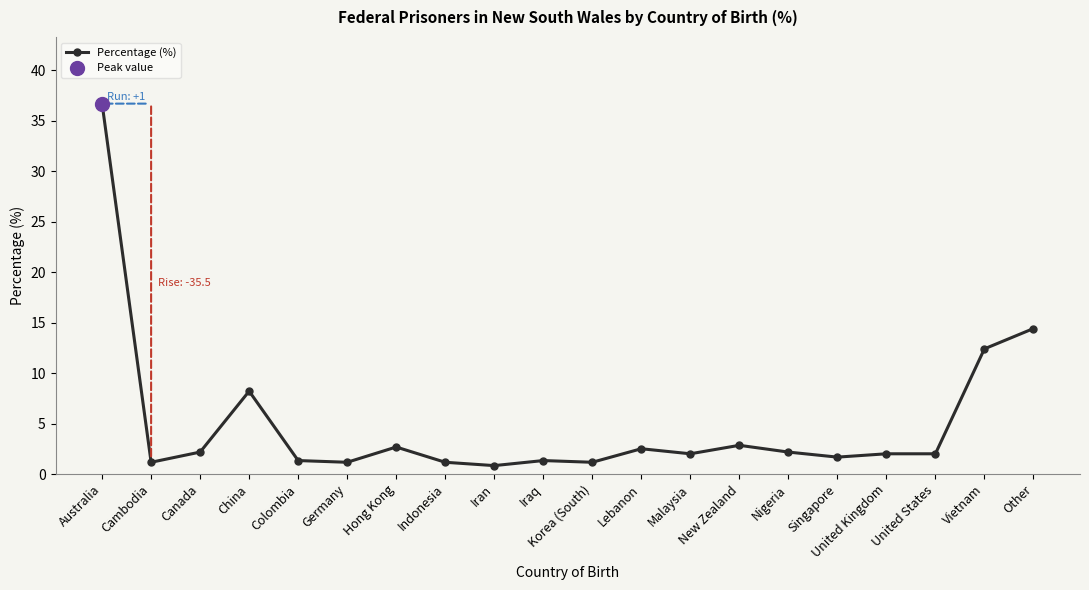

List the labels in order of value, smallest first.

Iran, Cambodia, Germany, Indonesia, Korea (South), Colombia, Iraq, Singapore, Malaysia, United Kingdom, United States, Canada, Nigeria, Lebanon, Hong Kong, New Zealand, China, Vietnam, Other, Australia